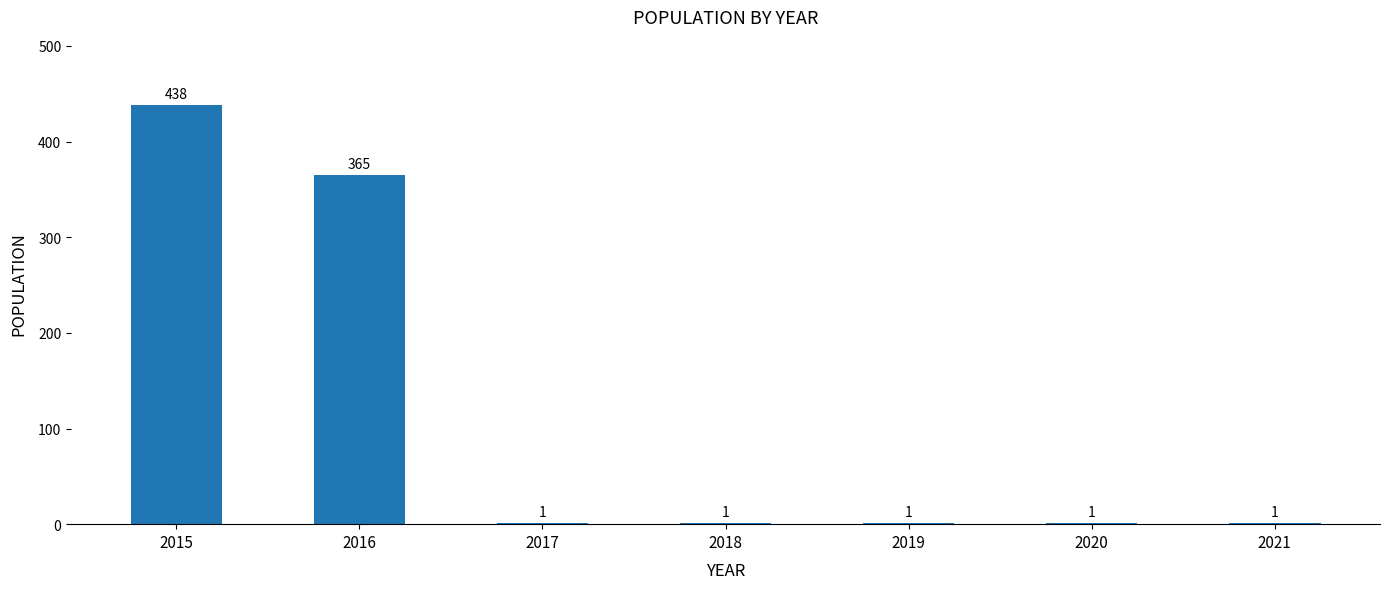

Reading left to right, transcribe all the data shown in this chart.

2015=438	2016=365	2017=1	2018=1	2019=1	2020=1	2021=1